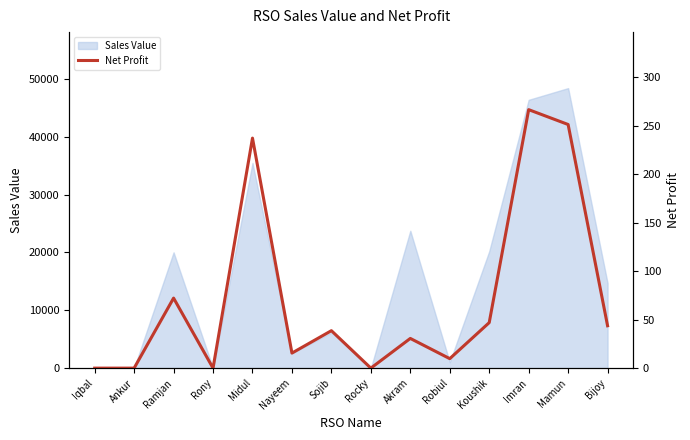

List the labels in order of value, largest first.

Imran, Mamun, Midul, Ramjan, Koushik, Bijoy, Sojib, Akram, Nayeem, Robiul, Iqbal, Ankur, Rony, Rocky